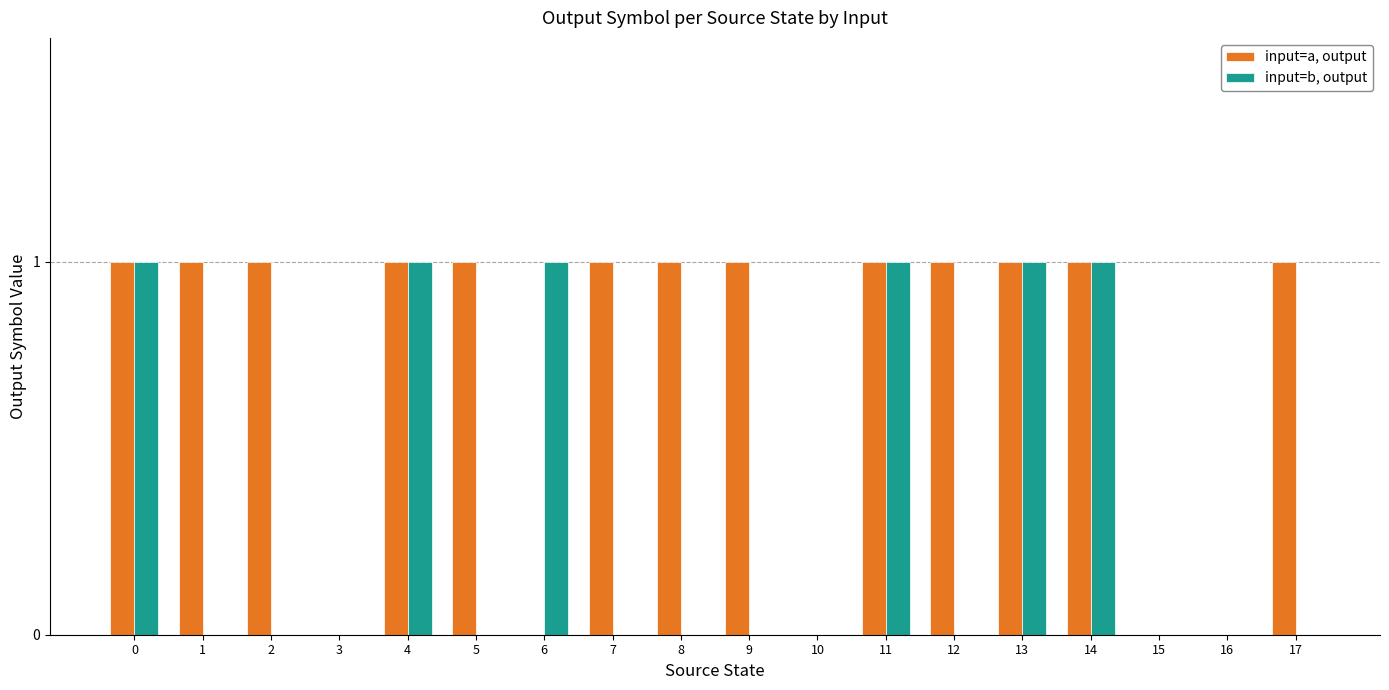

Is the value of input=b, output at 5 greater than the value of input=a, output at 2?

No